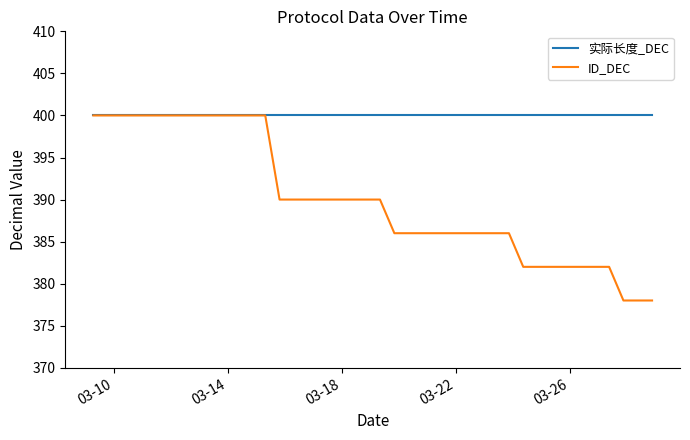

Which series has the widest spread of values?

ID_DEC